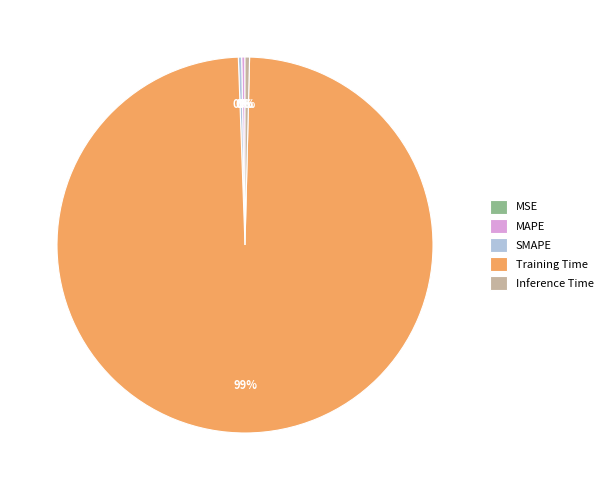

Is it true that Training Time is 89% of the pie?

False